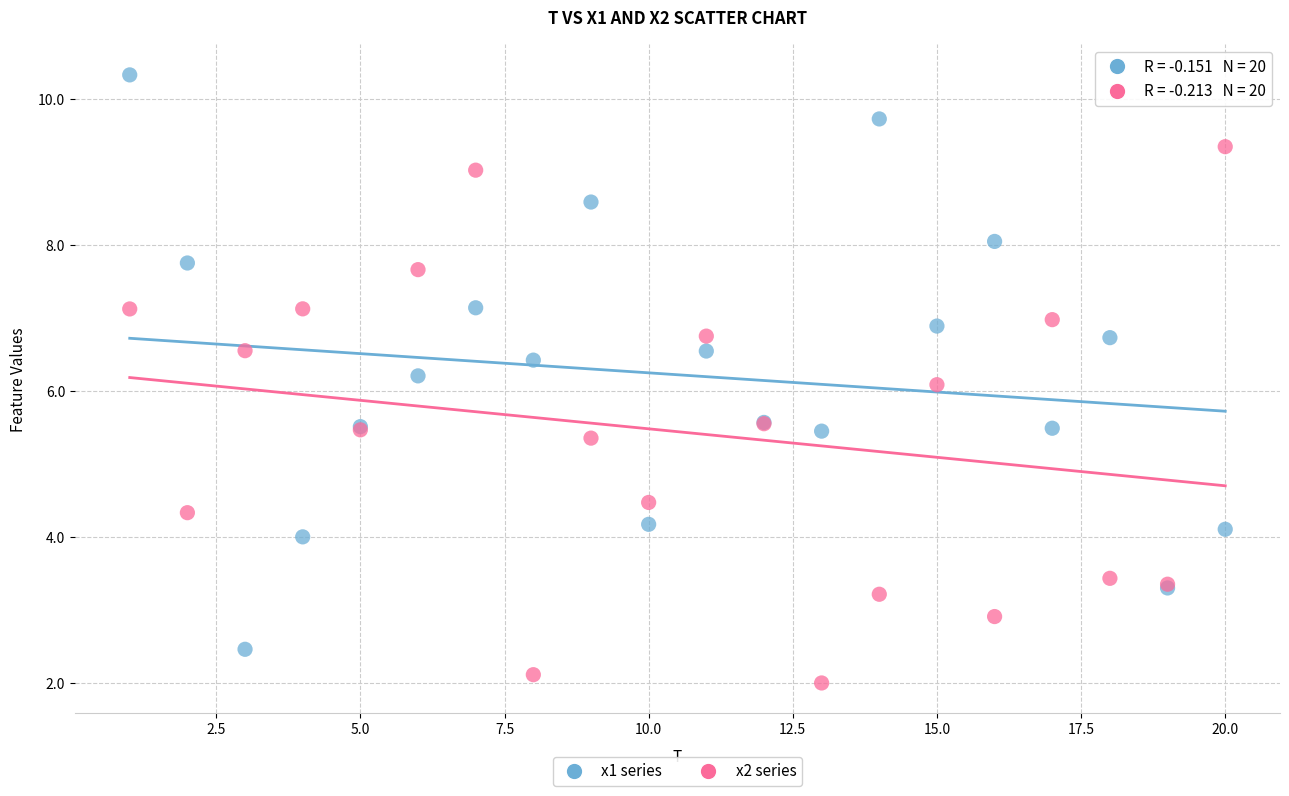

Which series contains the highest Y value?

x1 series